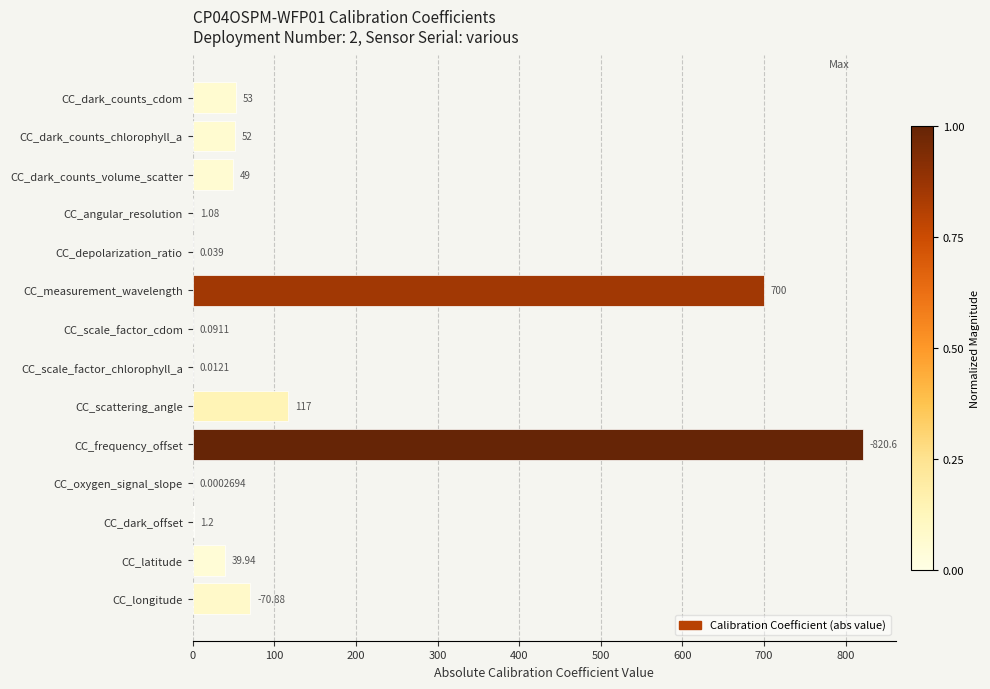

Where is the data nearest to the value 410?

CC_measurement_wavelength